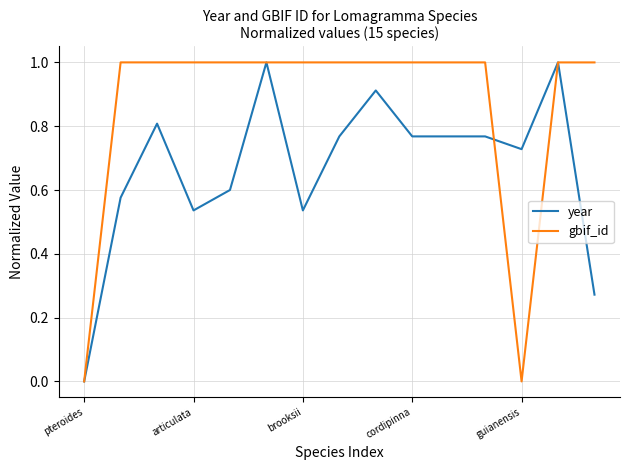

What is the highest value of the gbif_id series?

1.0